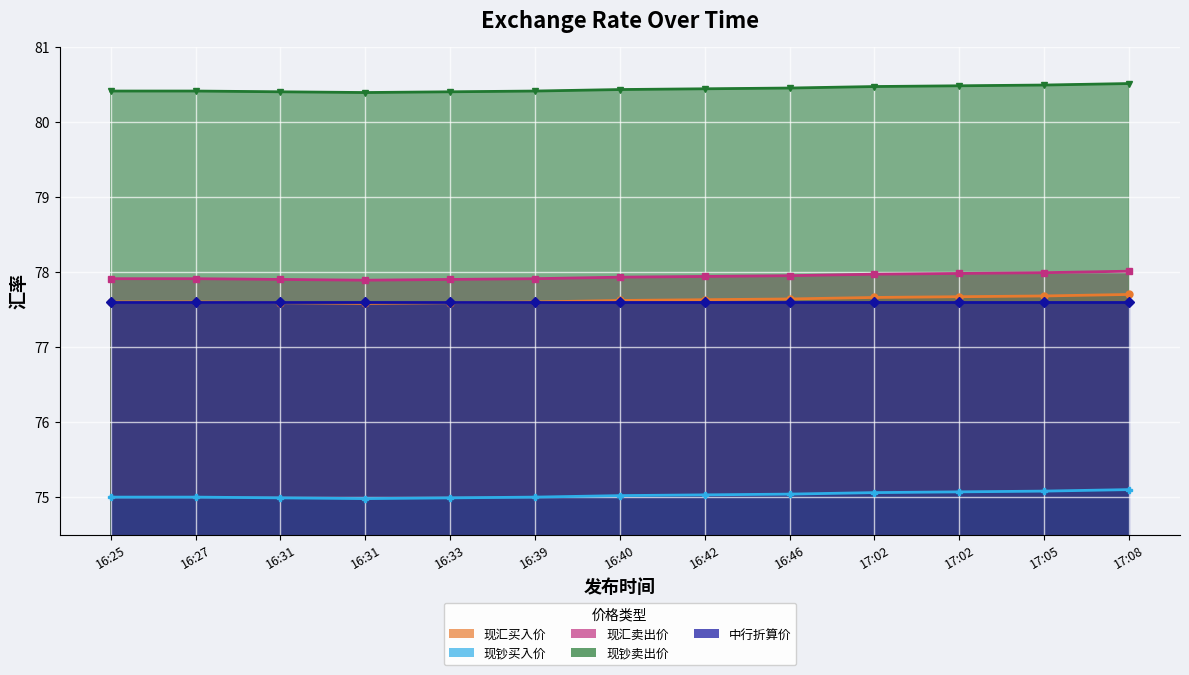

Is it true that 现汇买入价 equals 77.6 at 16:42?

True